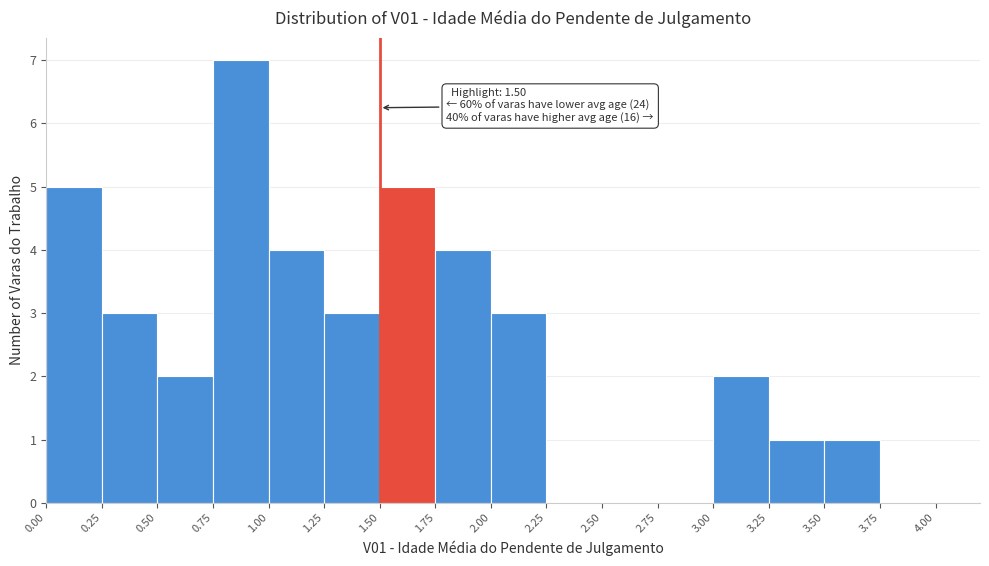

Over which range of the x-axis is the bar tallest?

0.75 to 1.00